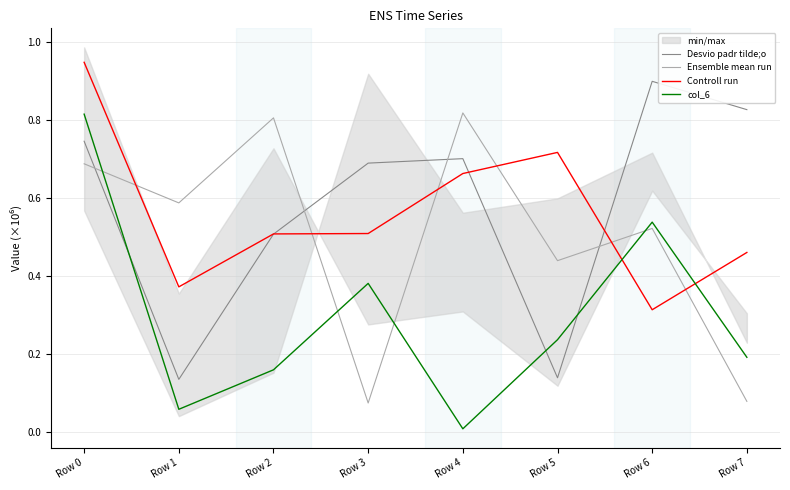

How many data points does each series have?

8